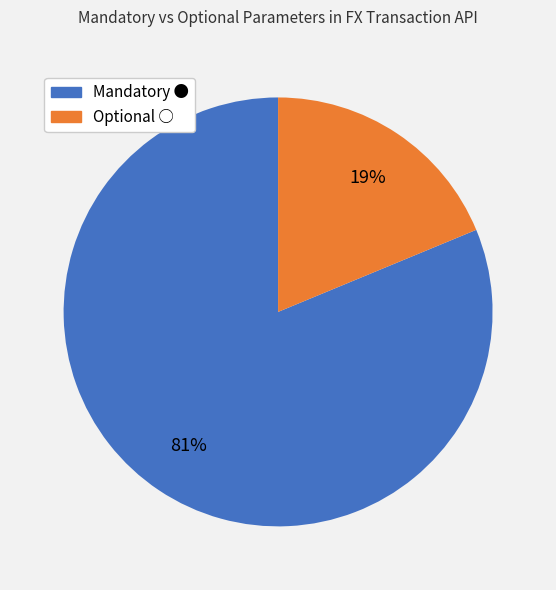

Is there any slice that represents more than half of the pie?

Yes